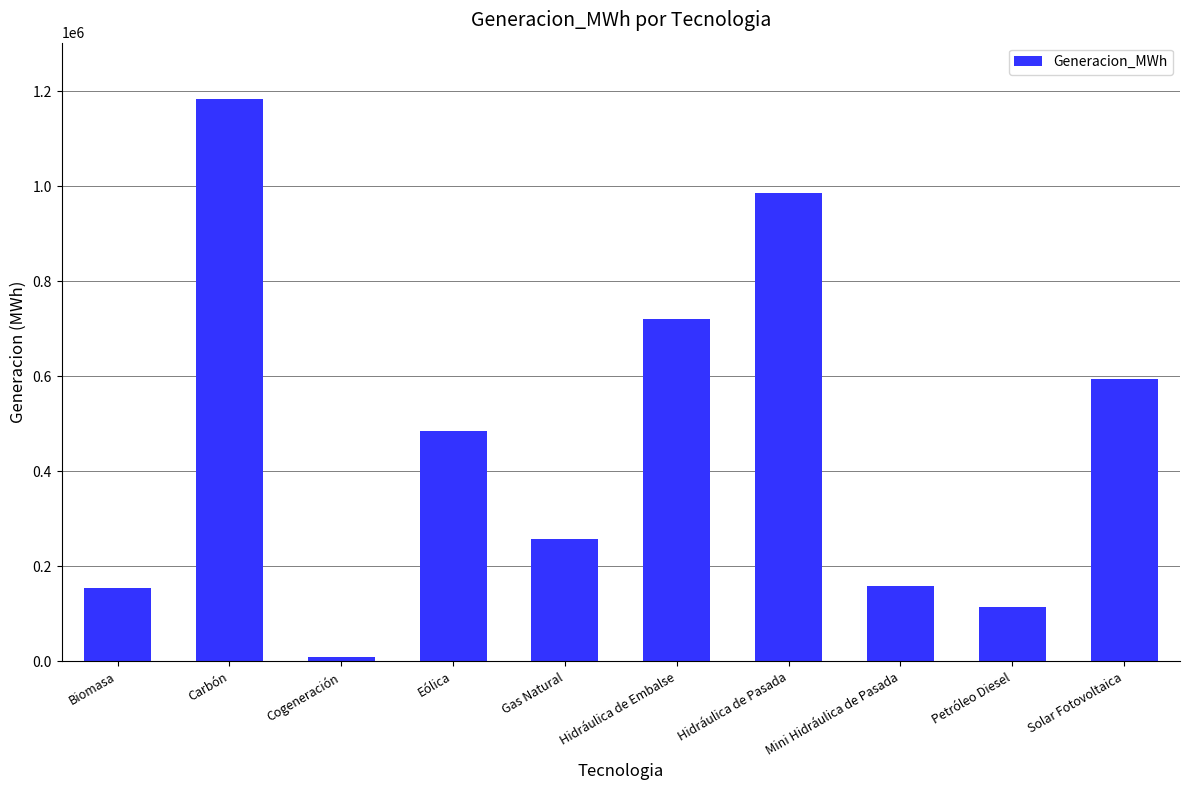

At which category does the chart reach its minimum across all series?

Cogeneración